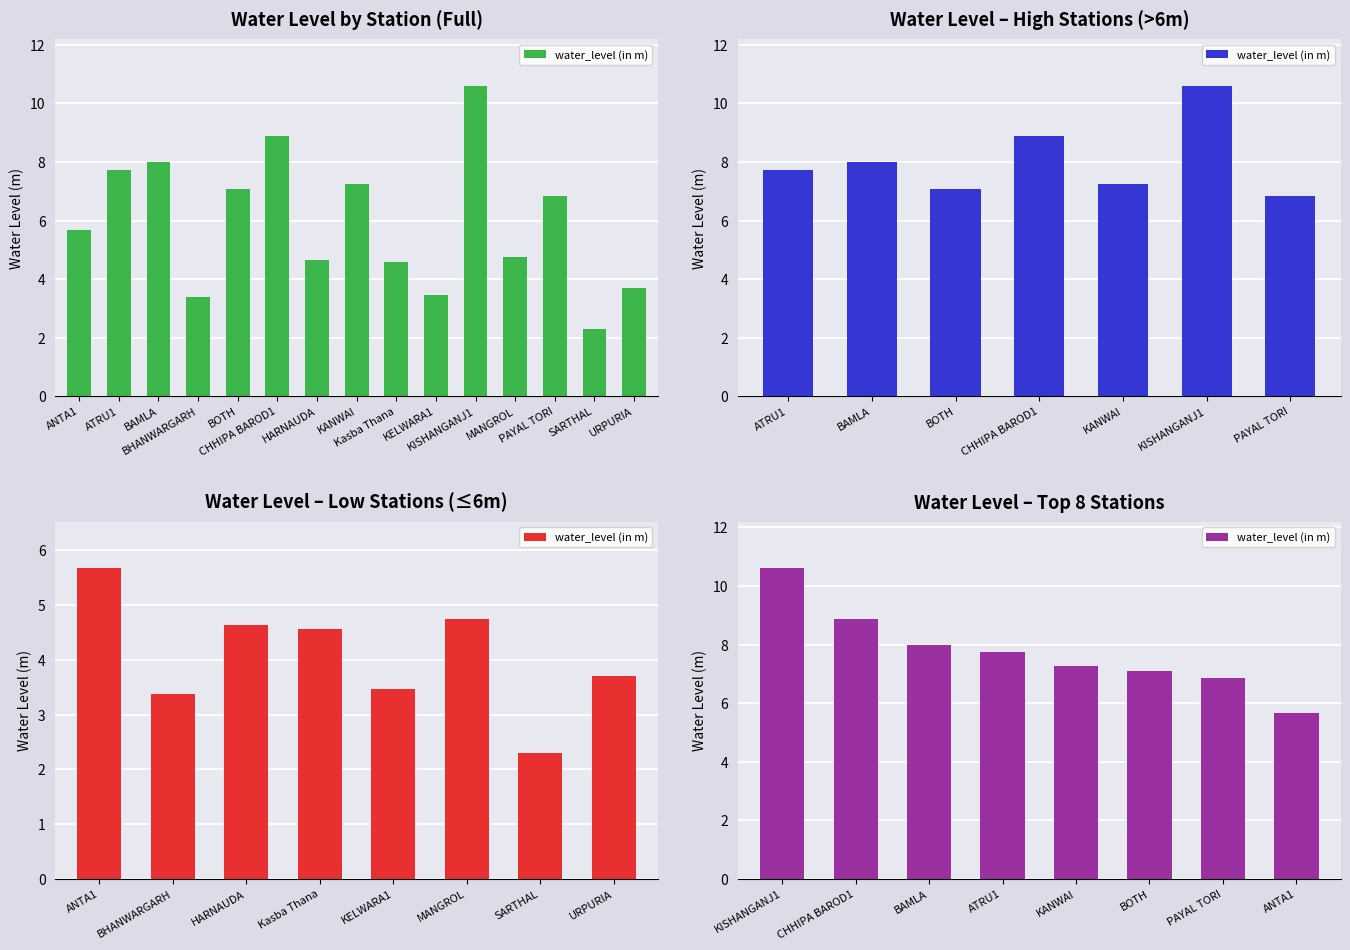

Are the bars grouped side by side (vs. stacked)?

No